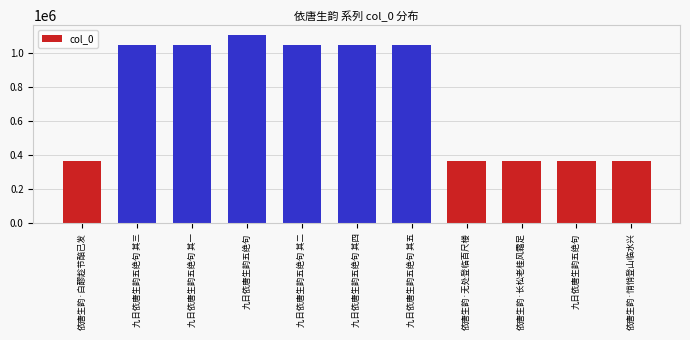

Count the number of categories in the chart.

11